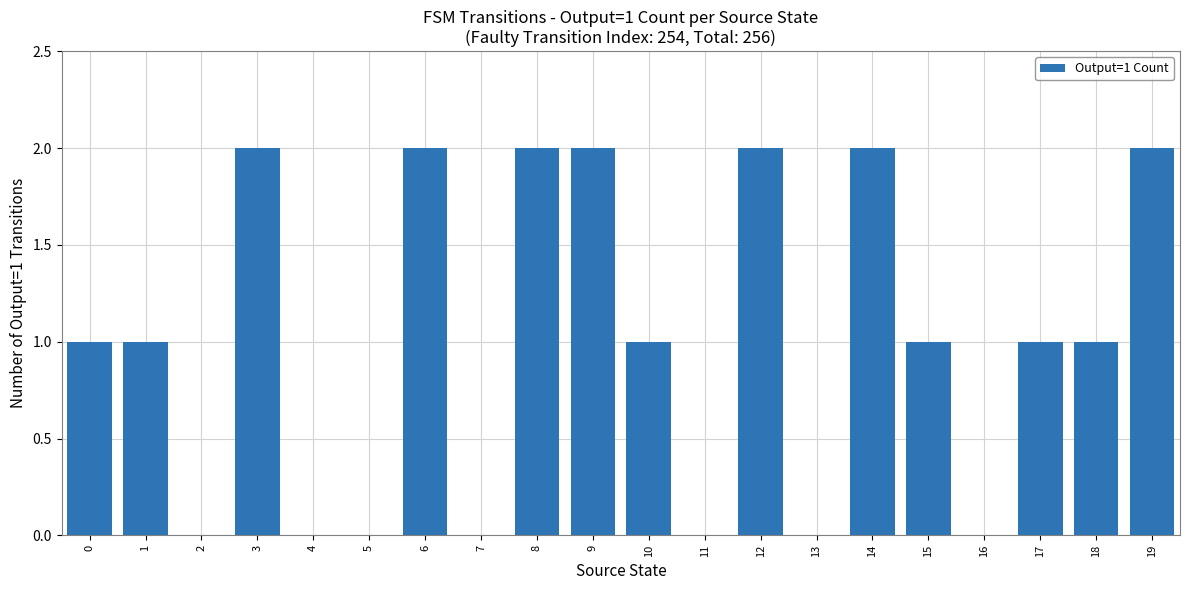

Is it true that the value at 2 is 1?

False